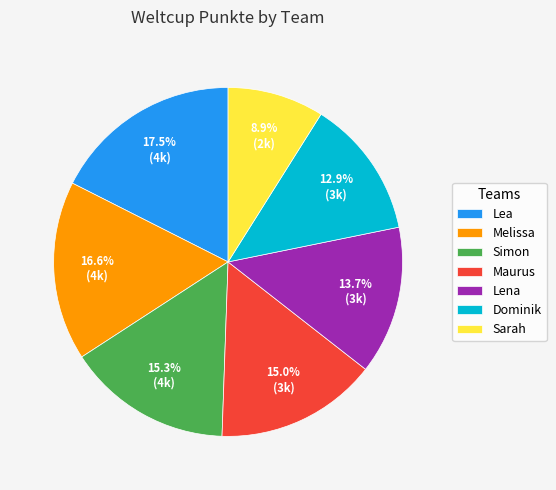

To the nearest percent, what is the combined percentage of Sarah and Dominik?

22%